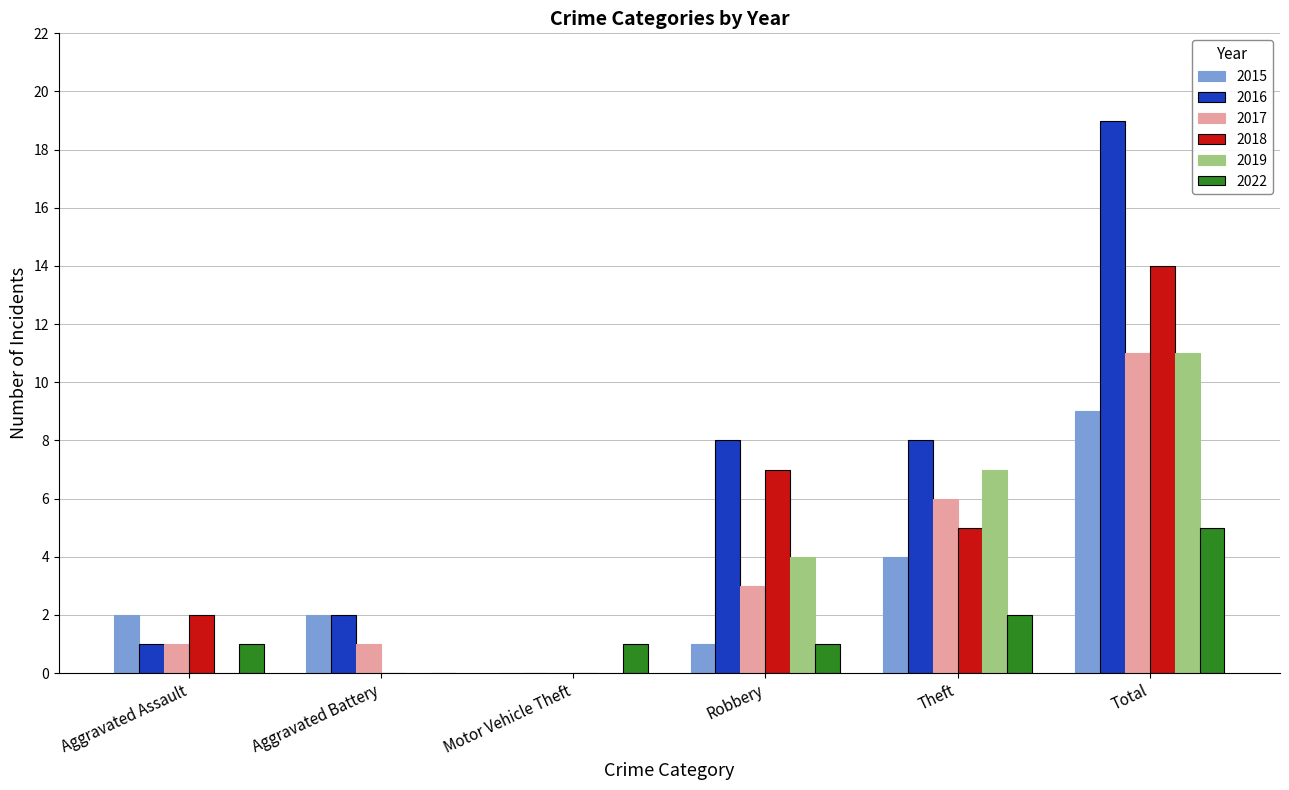

What are all the series names shown in the legend?

2015, 2016, 2017, 2018, 2019, 2022